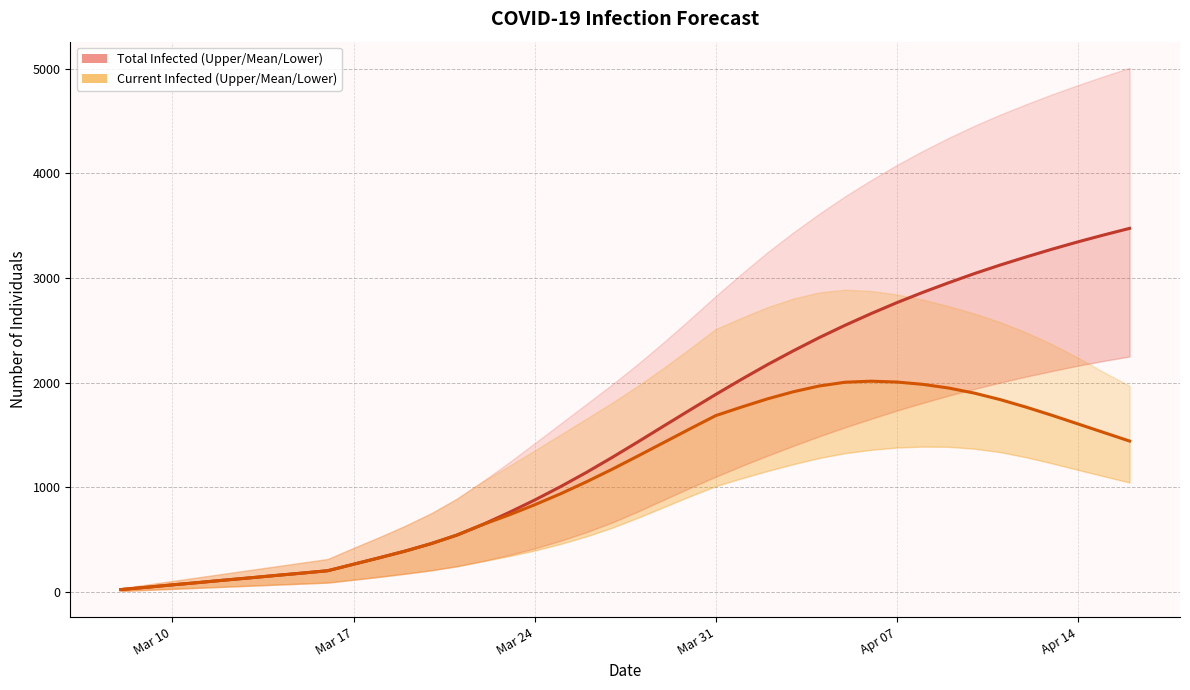

Reading left to right, extract all data points from this chart.

predicted_total_infected_mean: 23	45	68	90	113	135	158	180	203	265	327	391	462	544	645	758	878	1006	1142	1286	1435	1587	1738	1887	2032	2172	2304	2430	2548	2659	2764	2862	2954	3042	3124	3201	3275	3345	3411	3474
predicted_current_infected_mean: 23	45	68	90	113	135	158	180	203	265	327	391	462	544	645	735	833	938	1052	1173	1300	1429	1558	1685	1767	1845	1913	1968	2004	2014	2006	1984	1949	1900	1838	1766	1688	1606	1524	1442